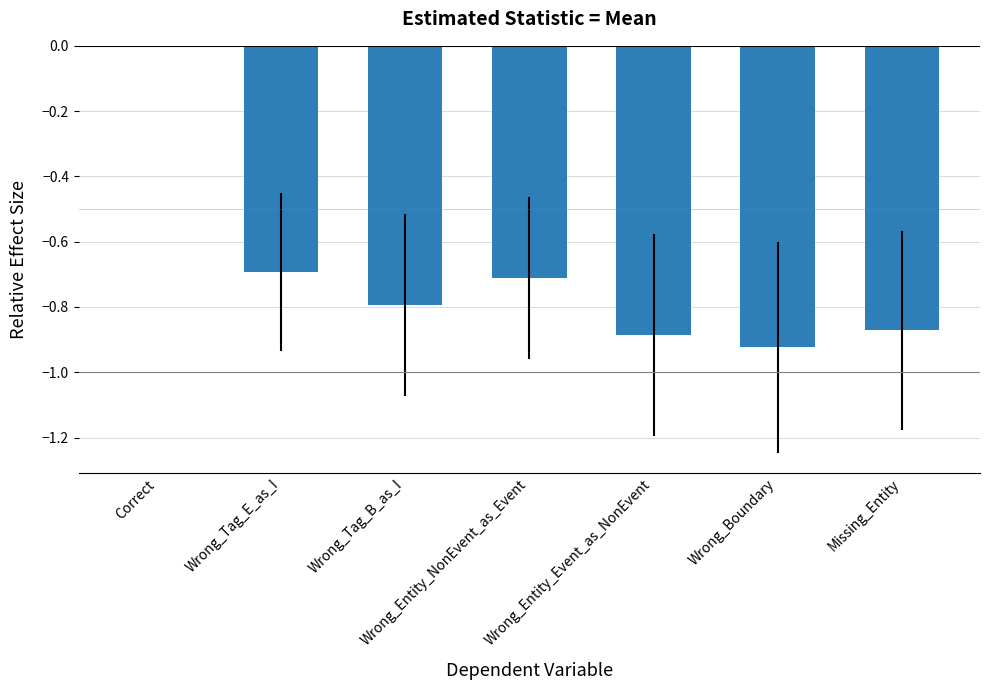

Which category has the highest value across all series?

Correct